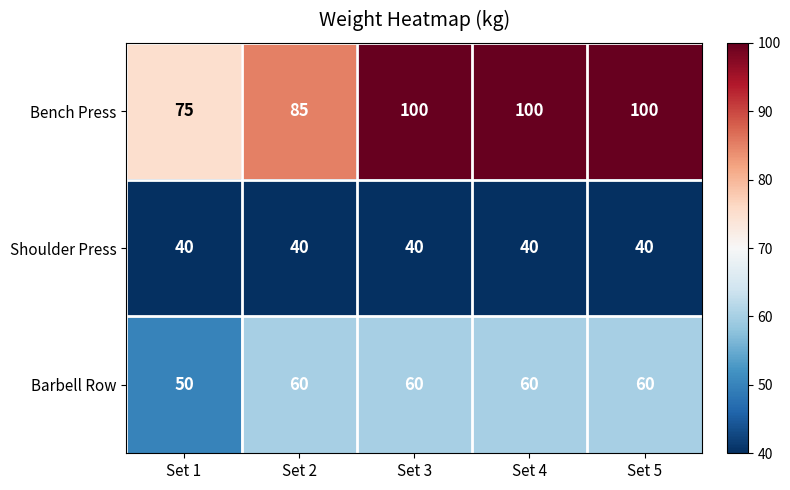

Reading right to left, what are all the values shown in this chart?

Bench Press: 100	100	100	85	75
Shoulder Press: 40	40	40	40	40
Barbell Row: 60	60	60	60	50